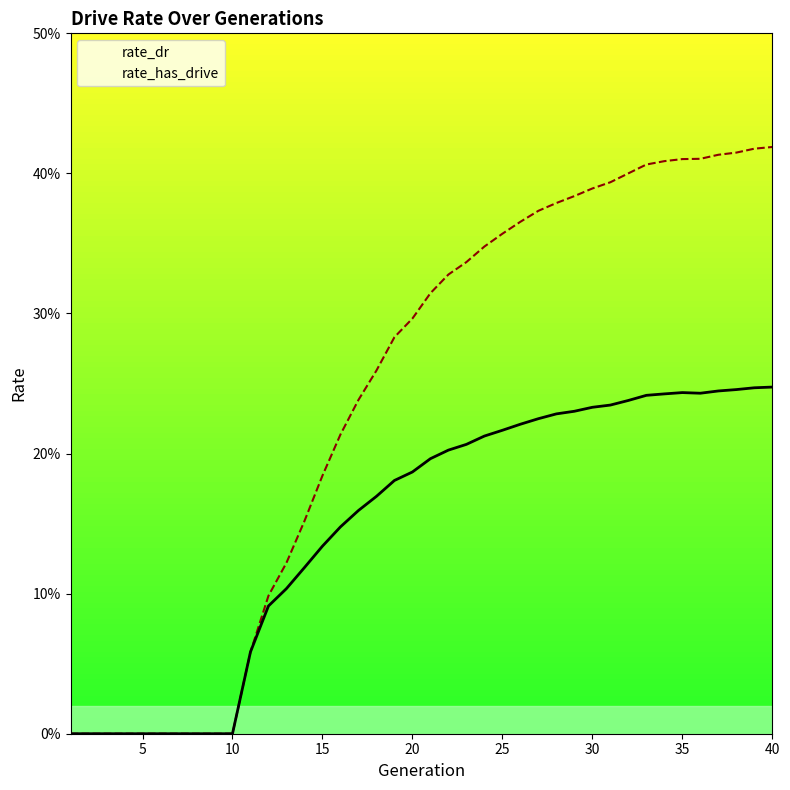

Is this an area chart (filled region under the line)?

No